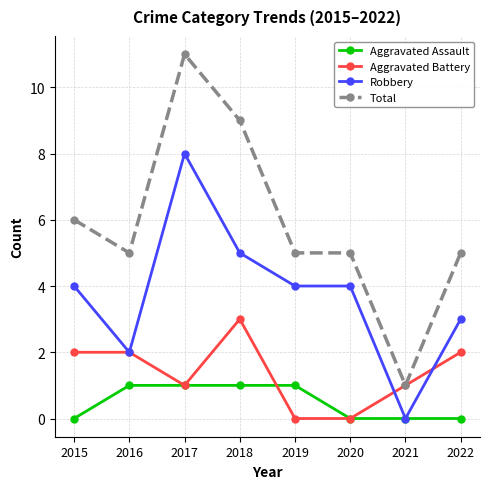

Does the chart have visible grid lines?

Yes